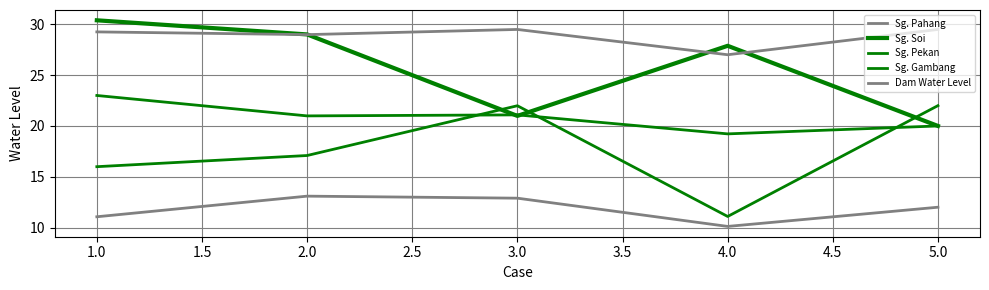

True or false: Sg. Gambang and Sg. Pahang intersect in this chart.

False